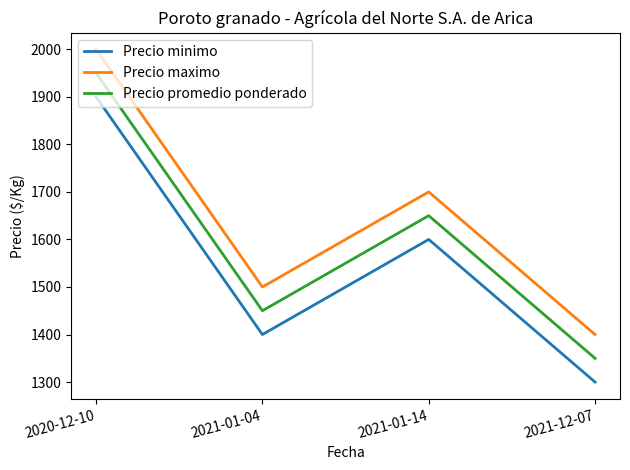

Rank the series at 2021-01-14 from highest to lowest value.

Precio maximo, Precio promedio ponderado, Precio minimo